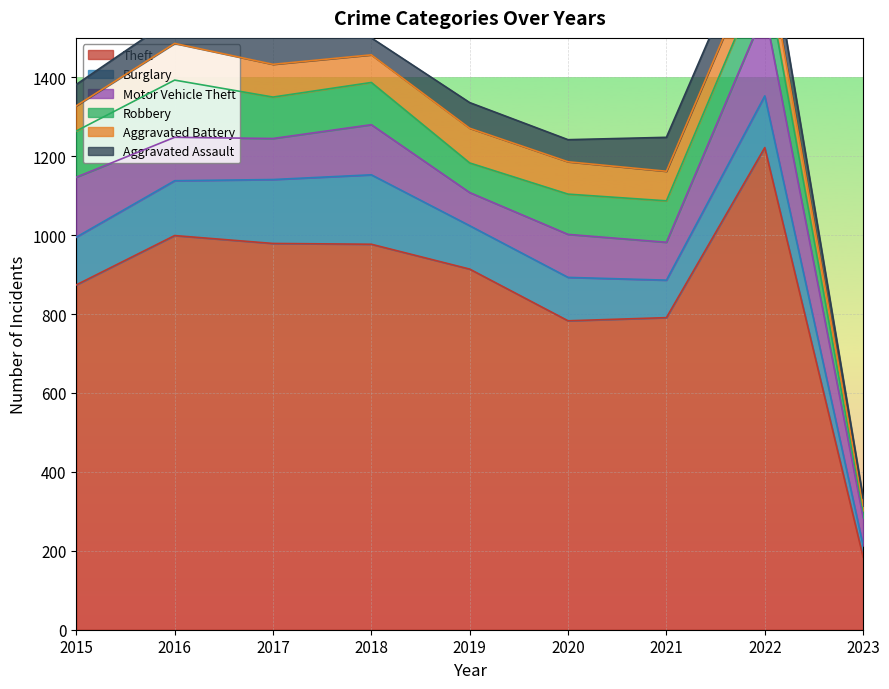

At which label does Motor Vehicle Theft reach its peak?

2022